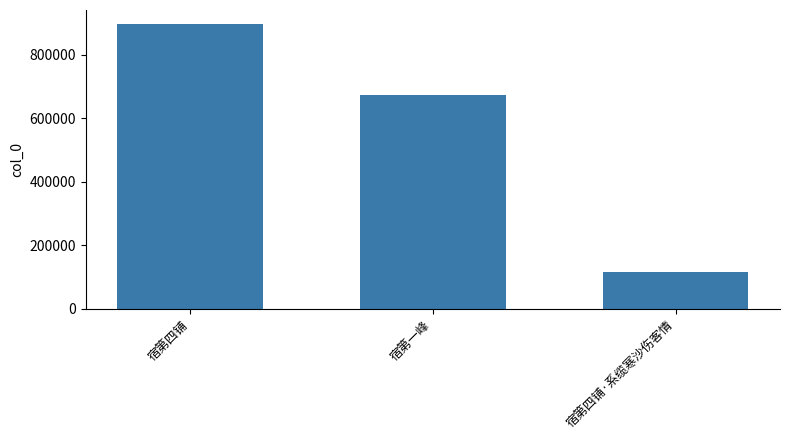

Reading right to left, extract all data points from this chart.

117052	673135	896597